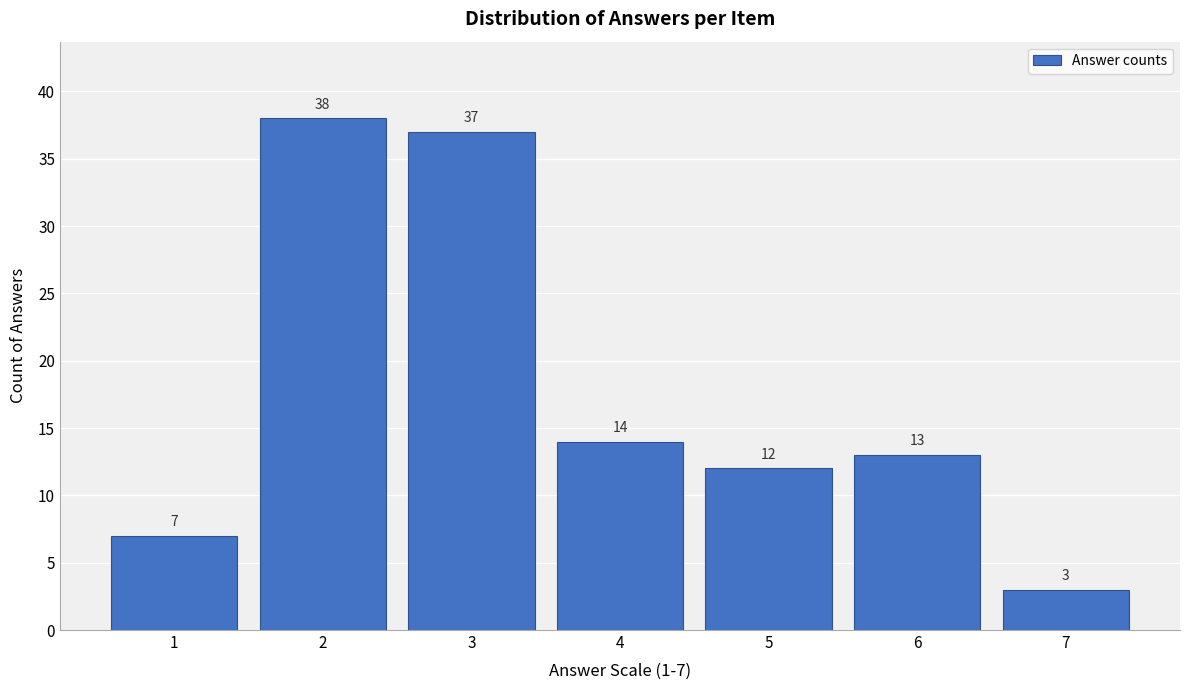

Reading left to right, list all the values displayed in this chart.

1=7	2=38	3=37	4=14	5=12	6=13	7=3